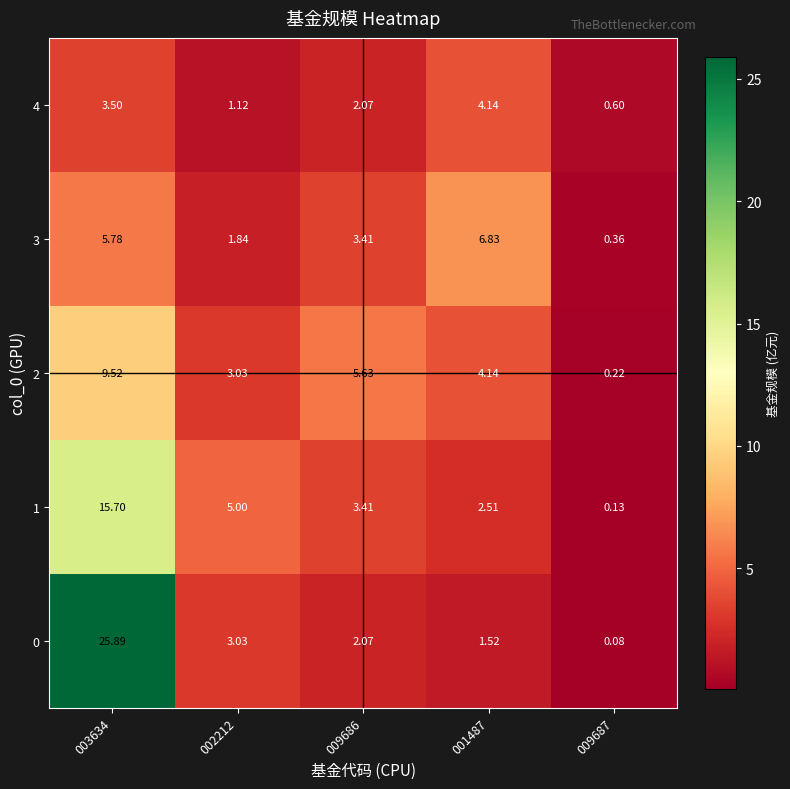

What is the difference between the highest and lowest values at 001487?

5.3